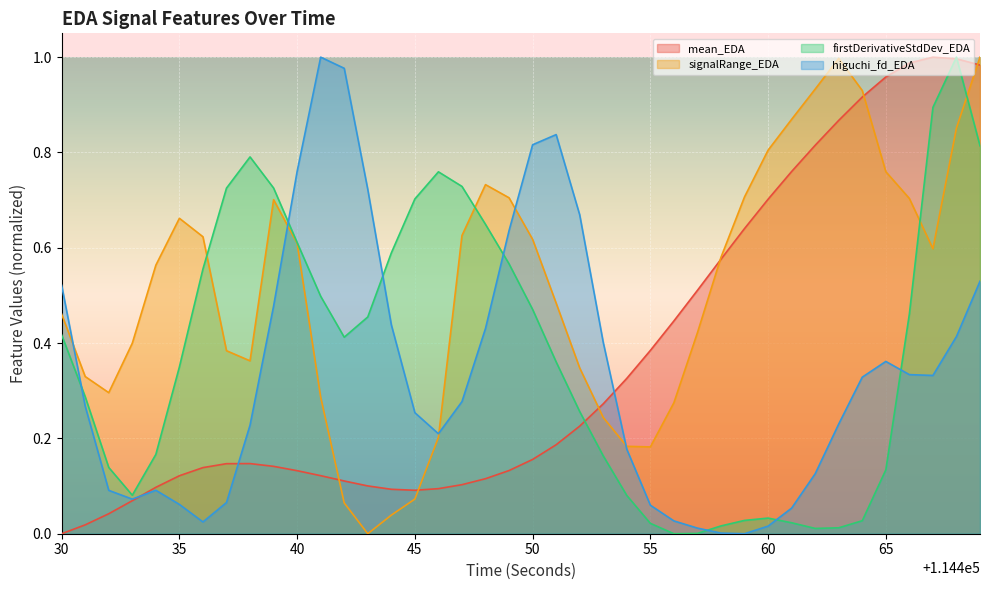

What is the difference between the firstDerivativeStdDev_EDA values at 114444 and 114469?

0.2